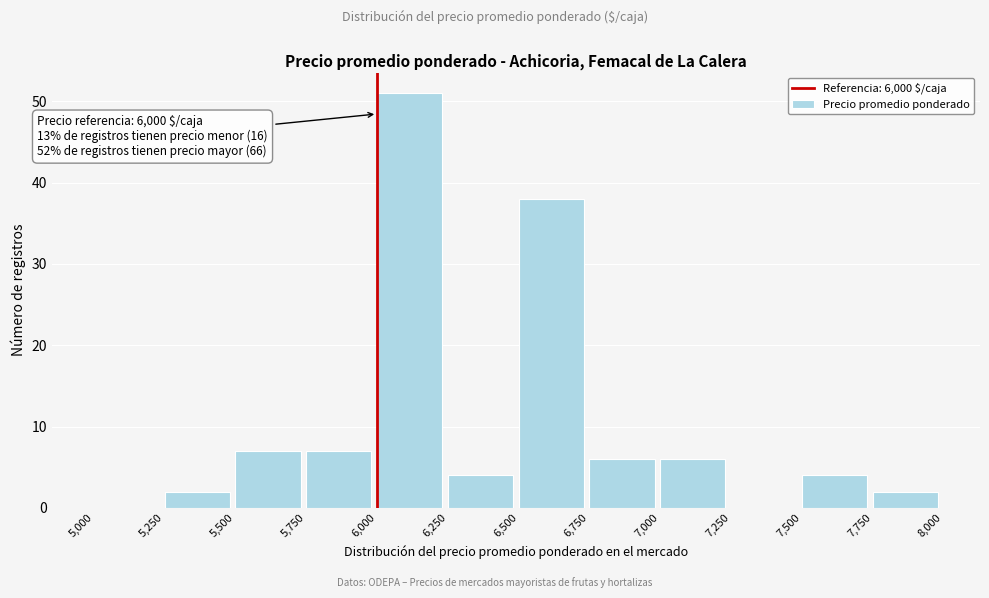

Which range on the x-axis has the tallest bar?

6,000 to 6,250